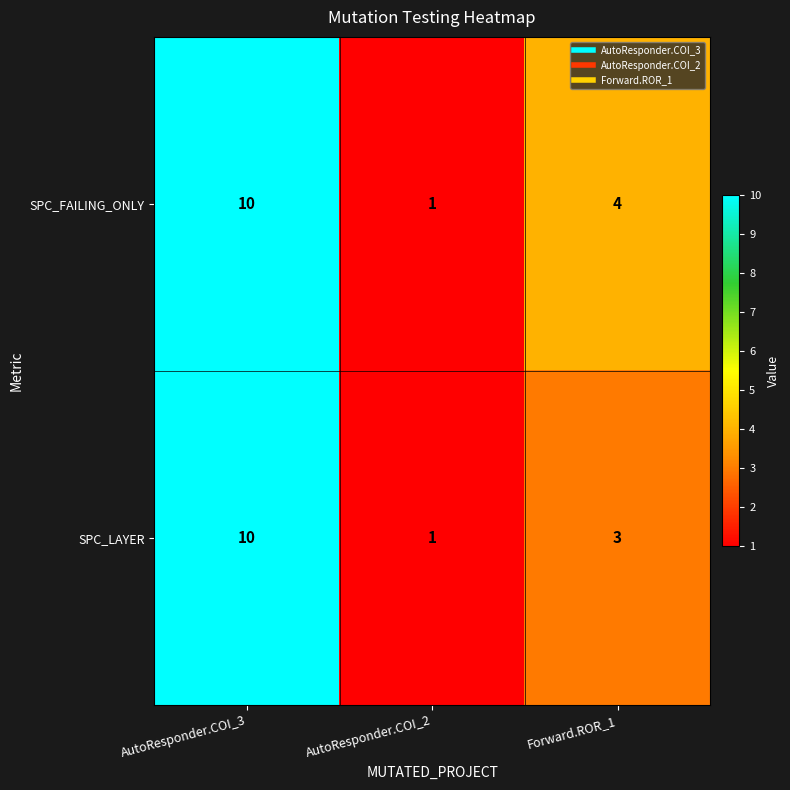

Rank the series by their average value, from highest to lowest.

SPC_FAILING_ONLY, SPC_LAYER